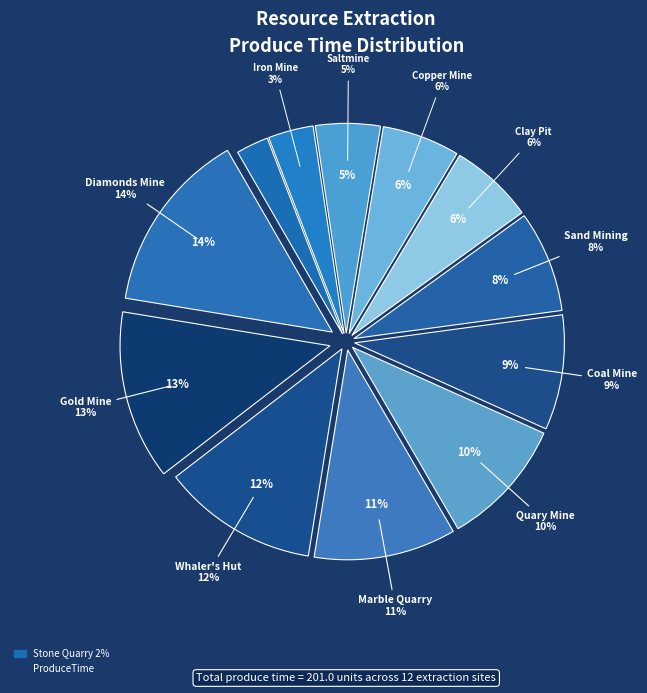

Combined, what portion of the pie is Diamonds Mine and Gold Mine?

27.1%